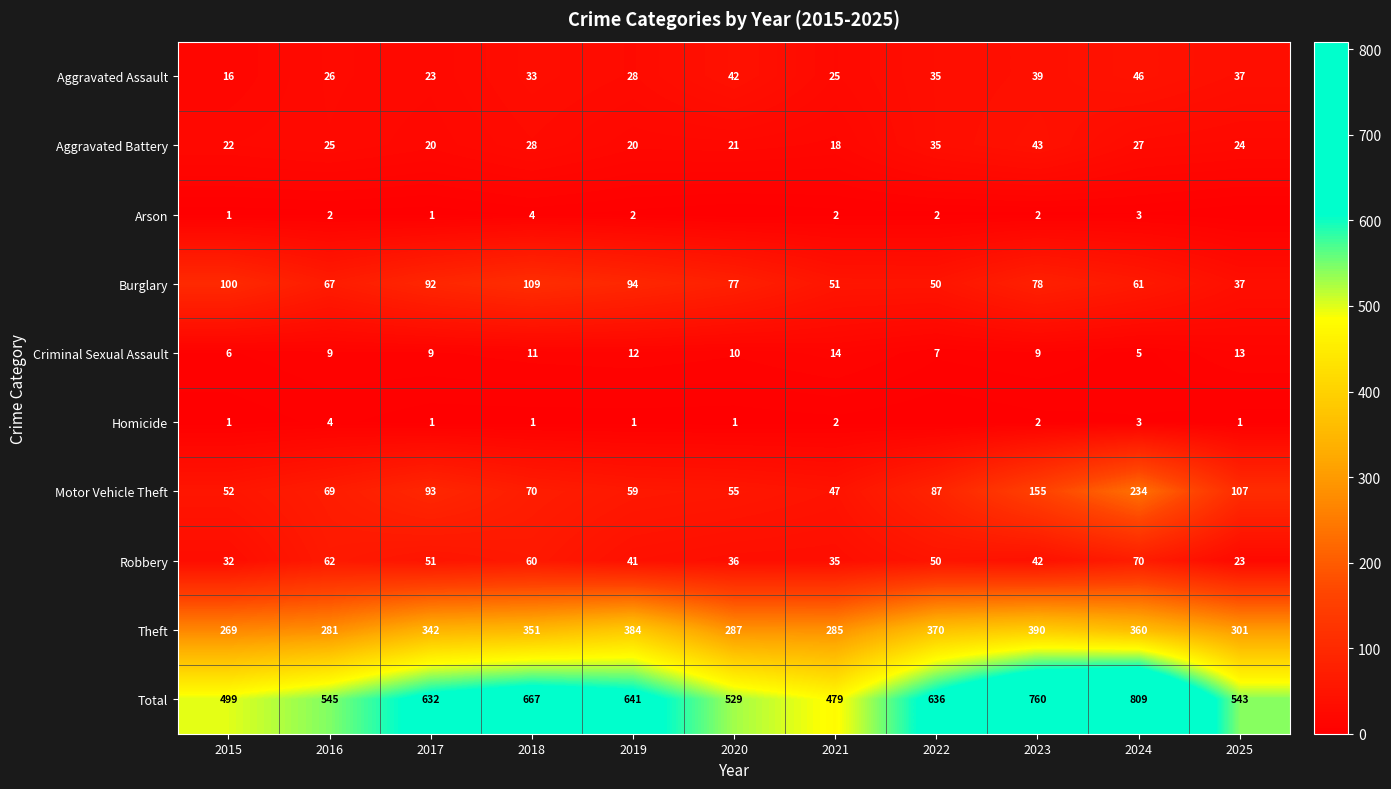

List the labels in order of Motor Vehicle Theft value, smallest first.

2021, 2015, 2020, 2019, 2016, 2018, 2022, 2017, 2025, 2023, 2024